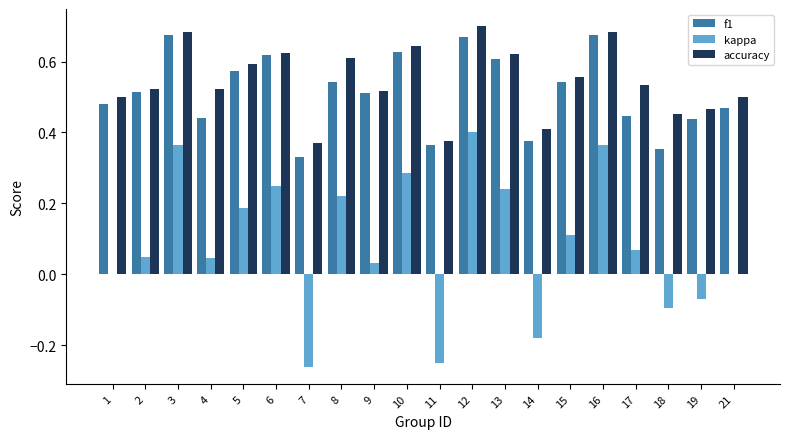

Where is f1 nearest to the value 0?

7